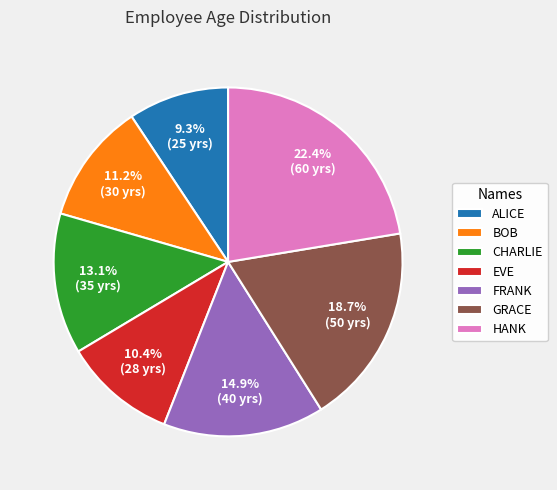

How many slices are in this pie chart?

7